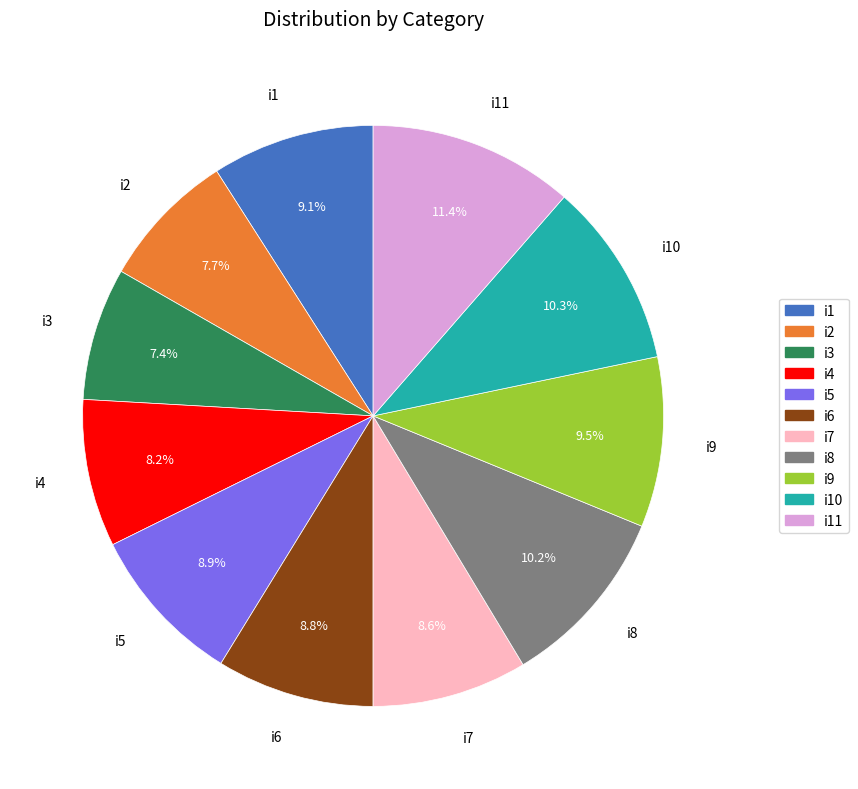

How many slices are in this pie chart?

11